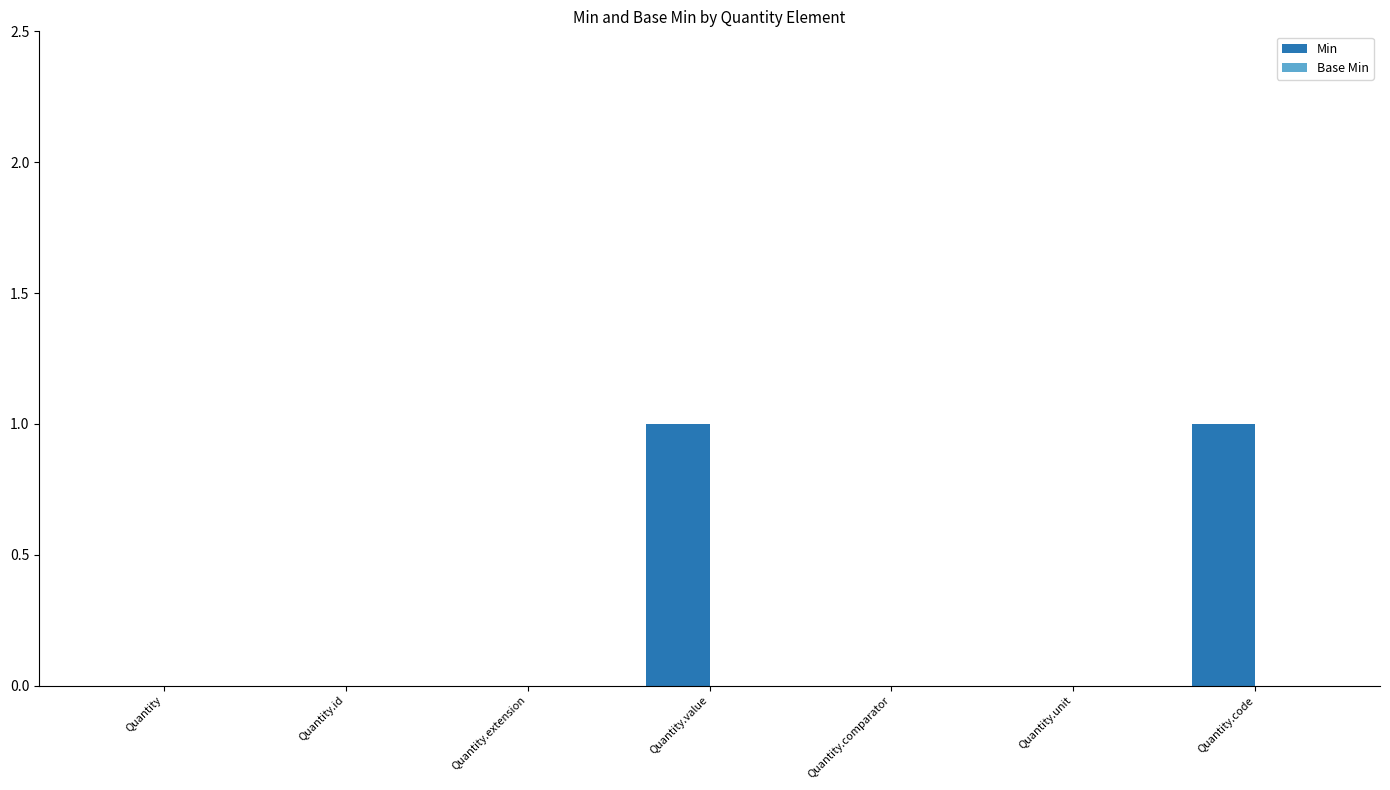

Is it true that the value at Quantity.unit is 1?

False